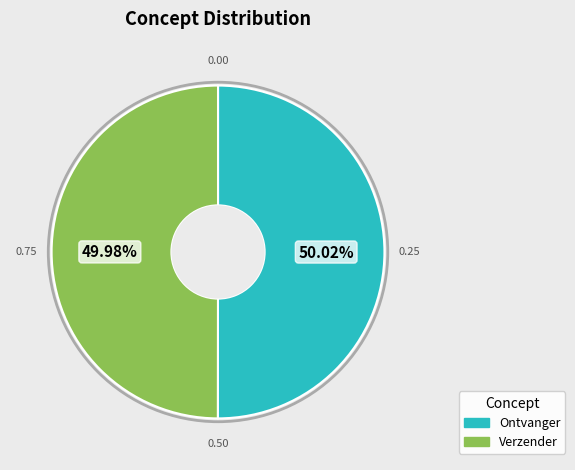

Is the sum of Verzender and Ontvanger greater than half?

Yes